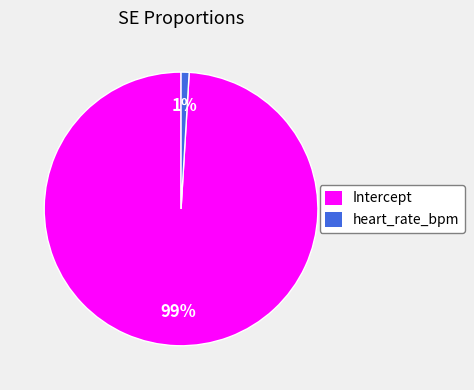

The heart_rate_bpm slice represents 1% of the pie. True or false?

True